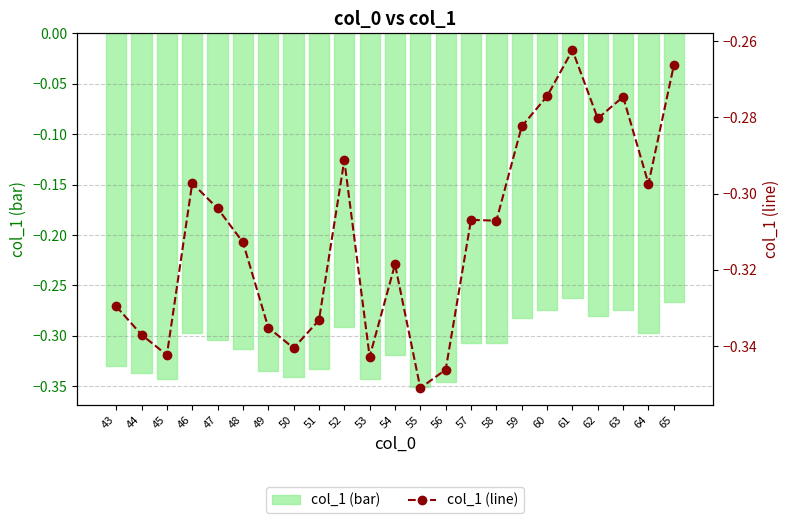

Which series has the widest spread of values?

col_1 (bar)